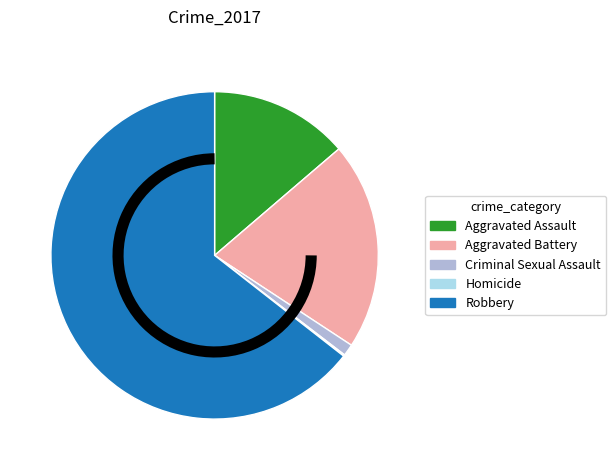

What is the majority slice?

Robbery